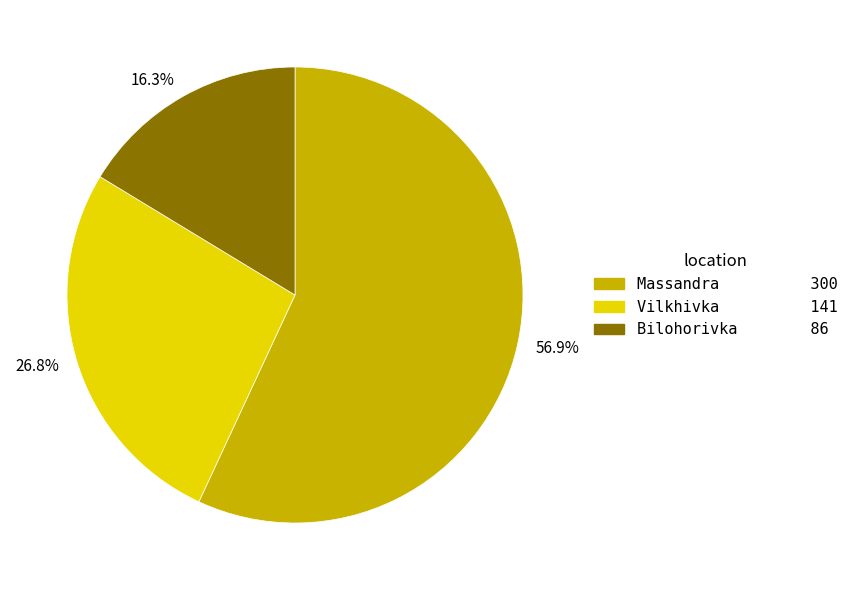

What is the total percentage of 16.3% and 56.9%?

73.2%